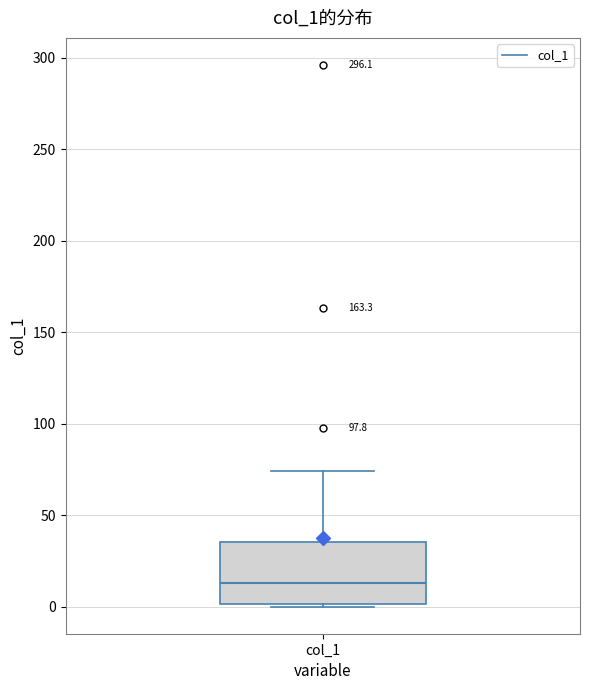

Transcribe this box plot: give where the median line is, the range the box spans, and where the two whiskers end, as read against the y-axis. The values are not printed on the chart, so give them approximately, as read against the axis.

median 15, box 0 to 35, whiskers 0 (just below the box's lower edge) to 75